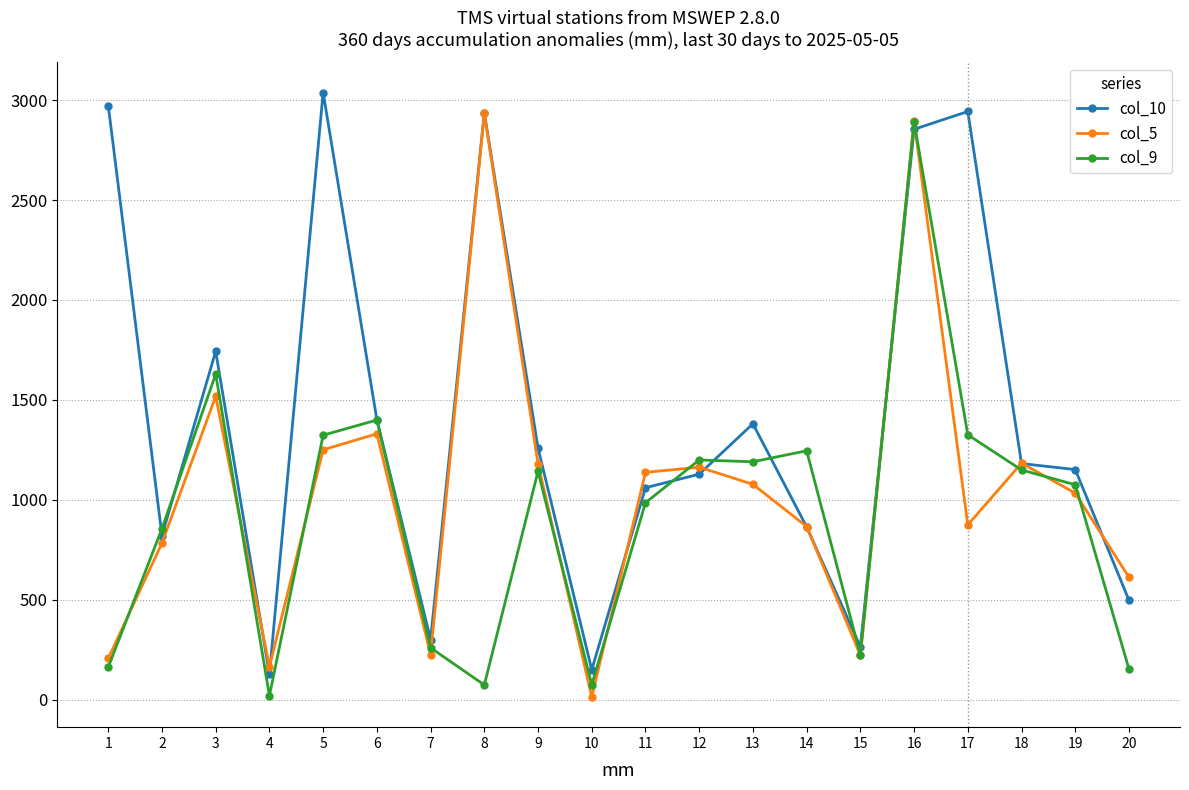

Which series changed the most between 12 and 20?

col_9